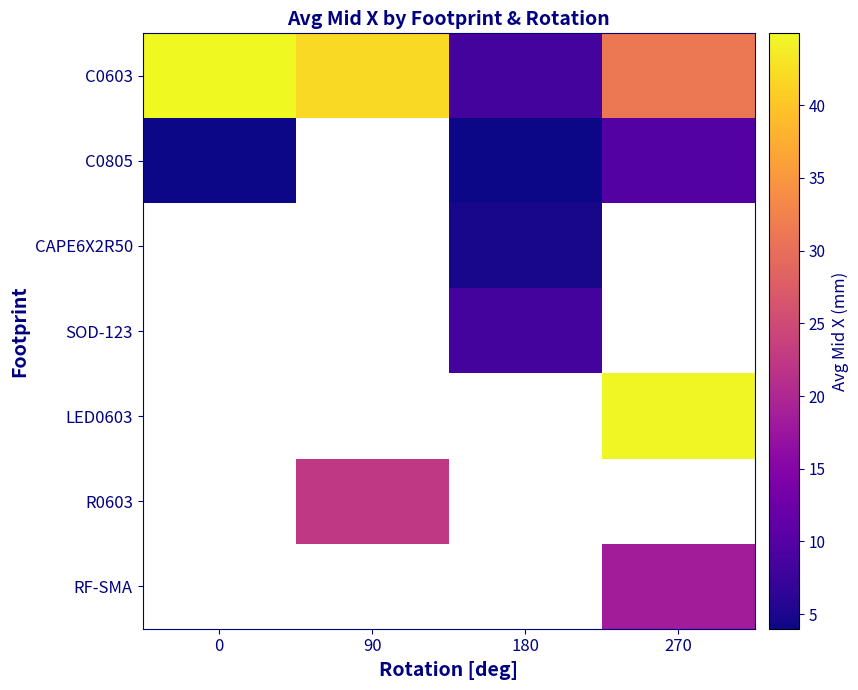

Is the value of C0805 at 180 greater than the value of C0603 at 0?

No